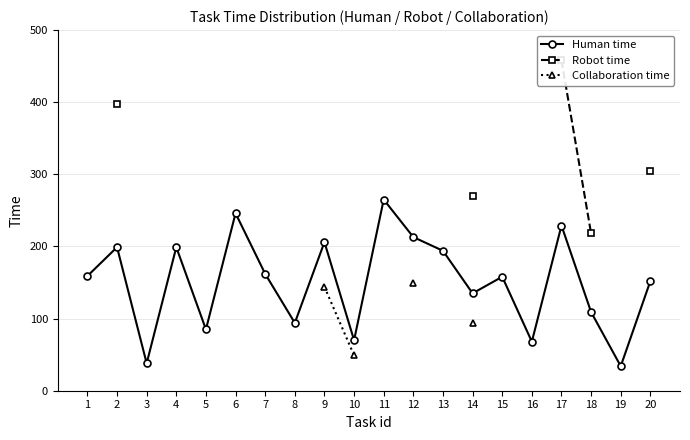

True or false: Human time and Collaboration time cross at least once.

False